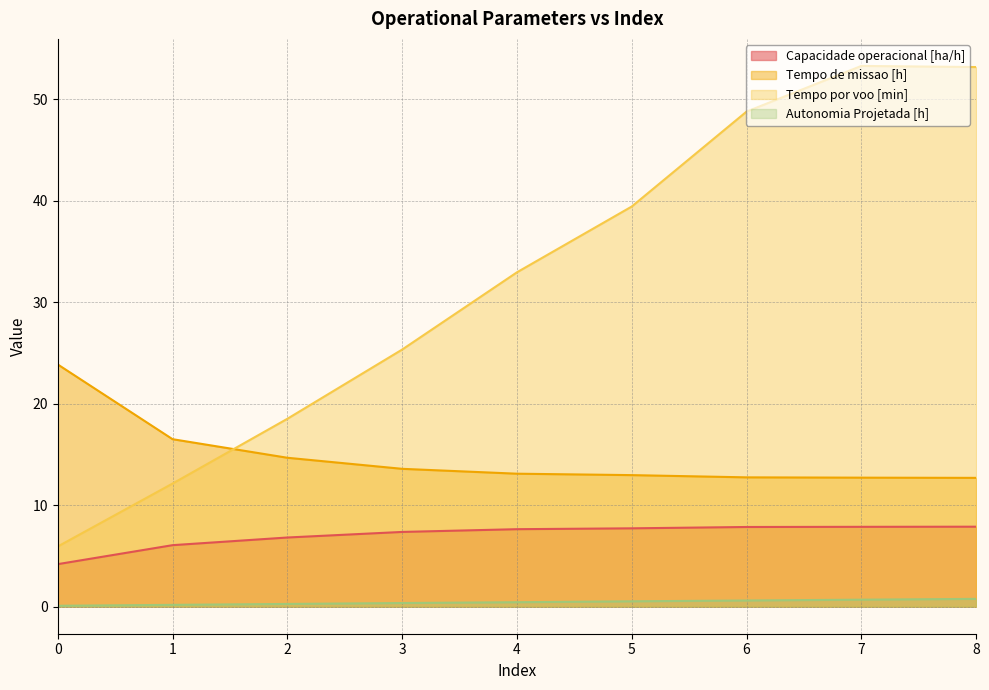

Between 6 and 7, which series saw the biggest shift?

Tempo por voo [min]